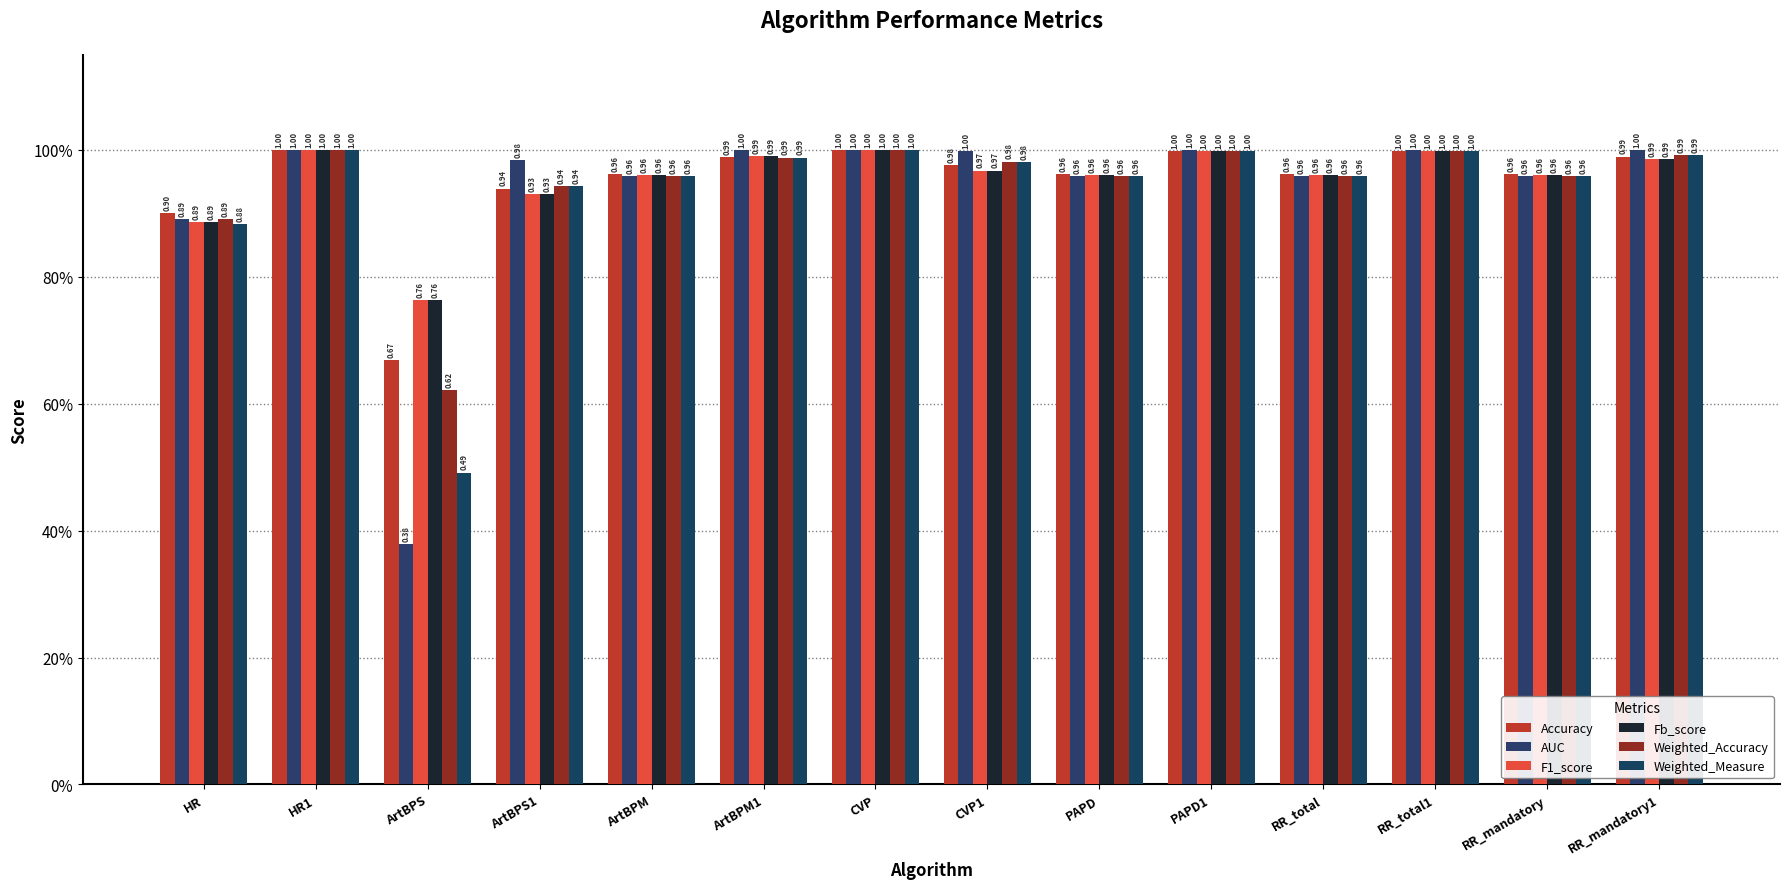

Are the bars grouped side by side (vs. stacked)?

Yes